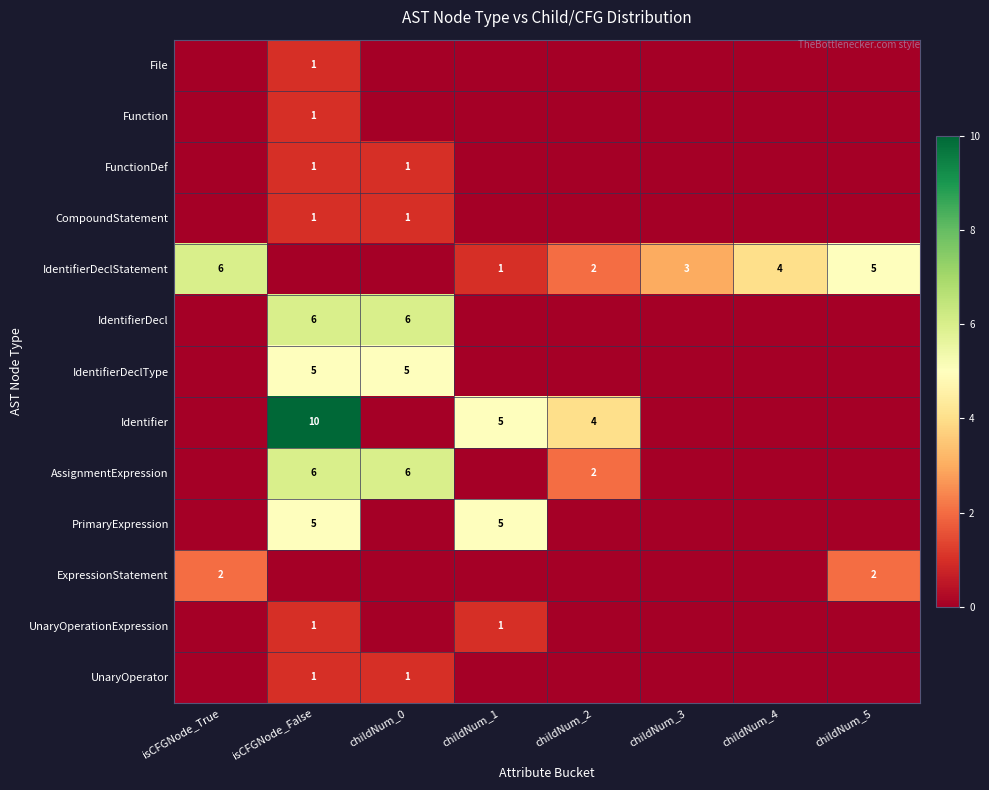

Is it true that Identifier equals 2 at childNum_2?

False